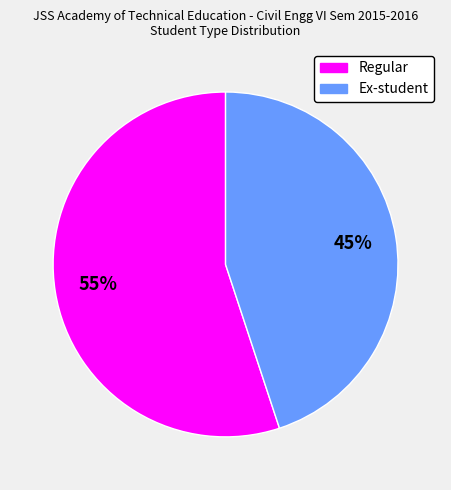

True or false: Ex-student accounts for 32% of the total.

False